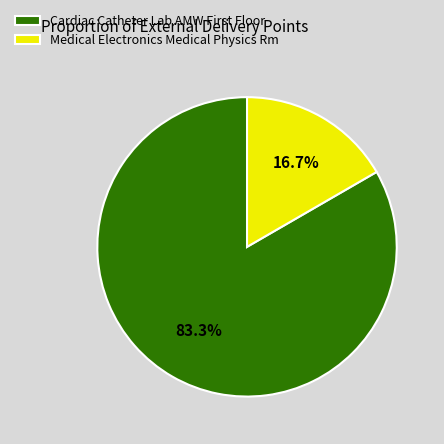

Which category has the biggest portion of the pie?

Cardiac Catheter Lab AMW First Floor